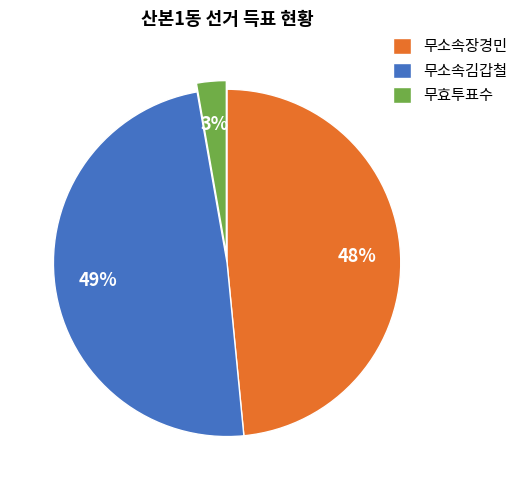

To the nearest percent, what is the average slice percentage?

33%